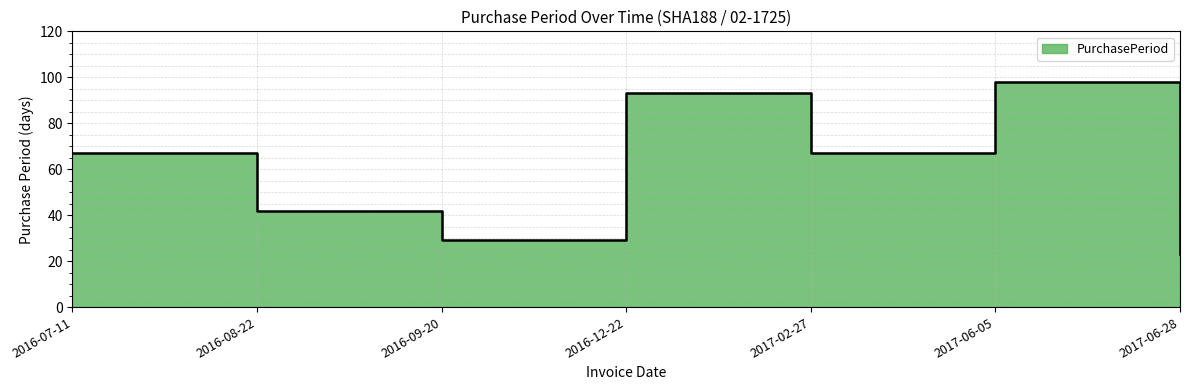

Rank the categories by value from highest to lowest.

2017-06-05, 2016-12-22, 2016-07-11, 2017-02-27, 2016-08-22, 2016-09-20, 2017-06-28